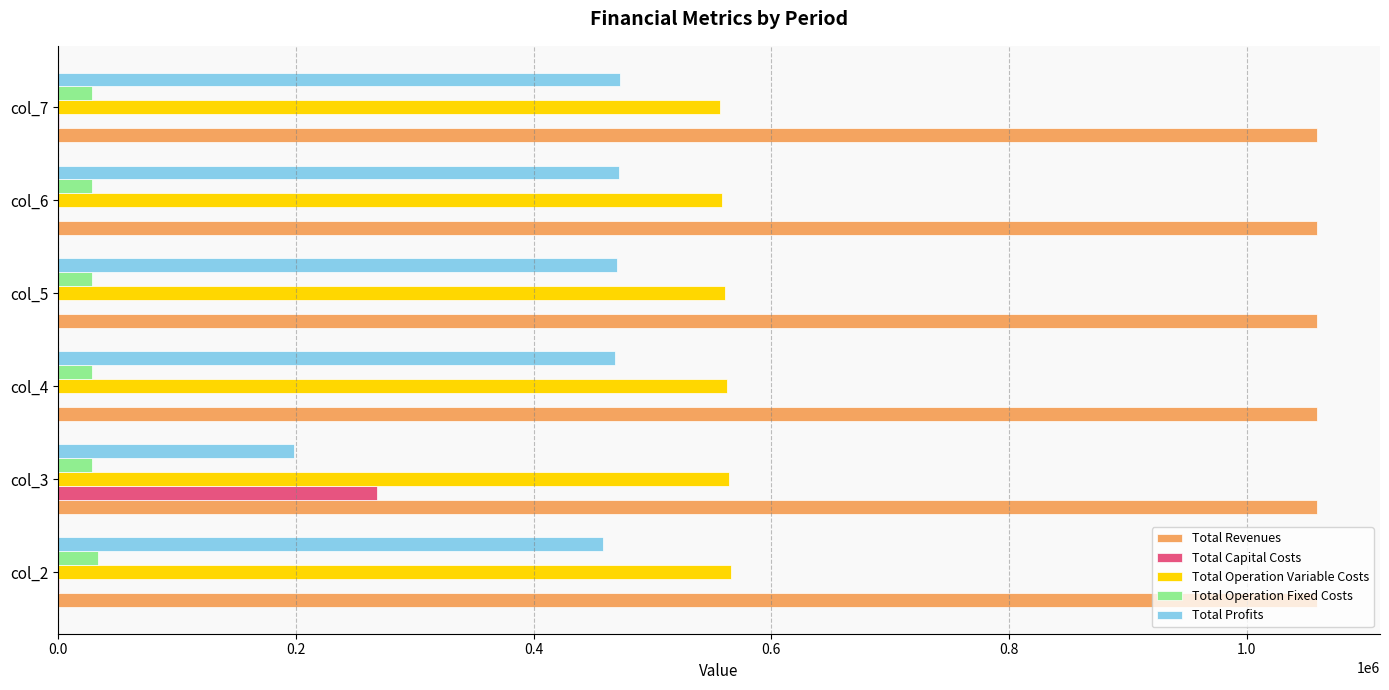

What is the sum of the Total Operation Fixed Costs values at col_6 and col_5?

56494.4